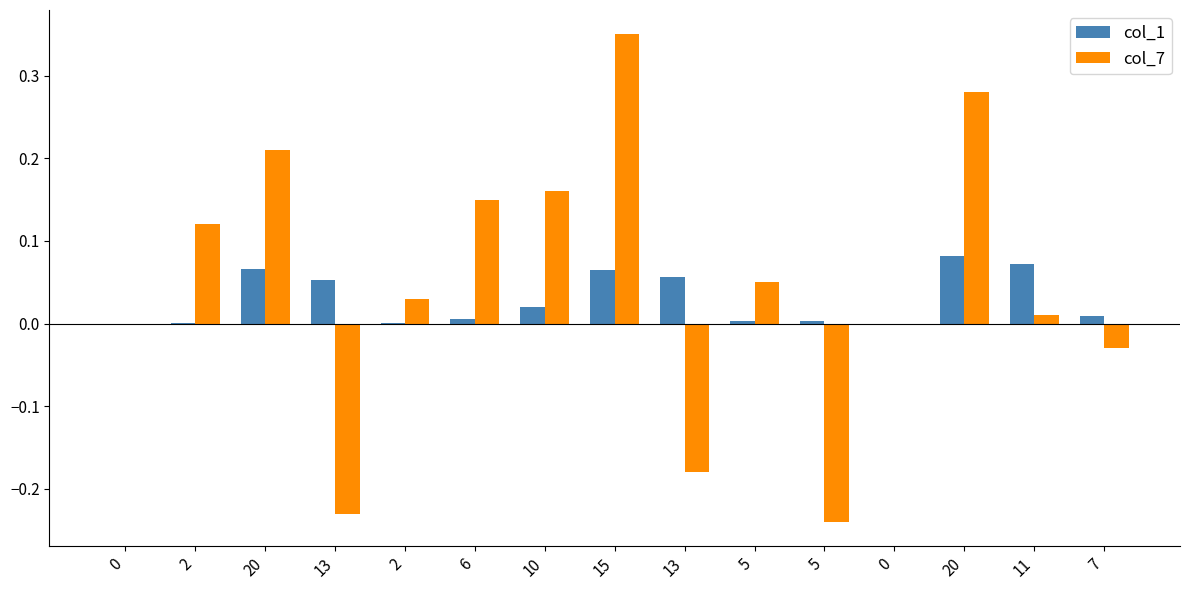

Which series has the widest spread of values?

col_7